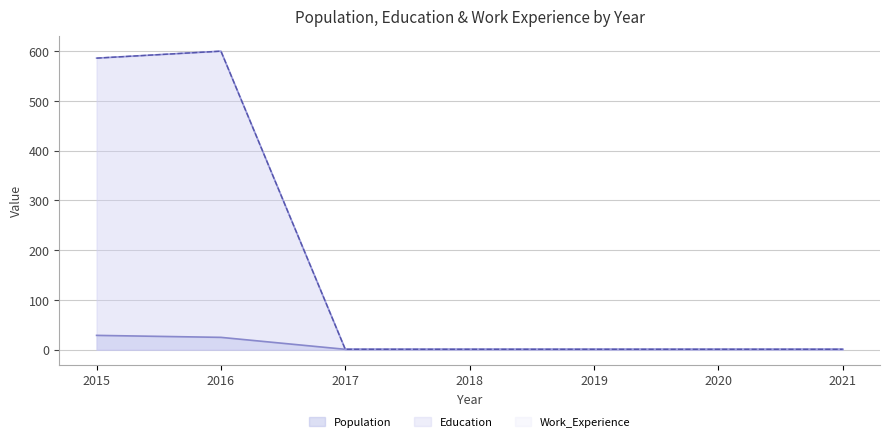

At which category is the sum across all series the highest?

2016